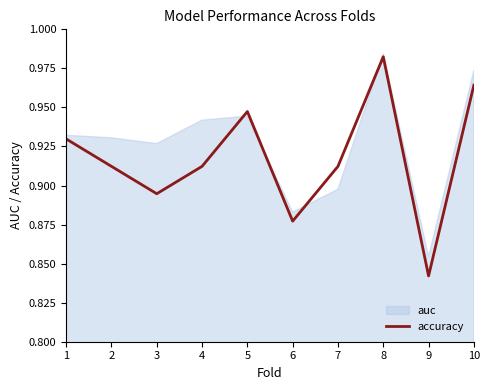

Is it true that accuracy equals 0.5 at 9?

False